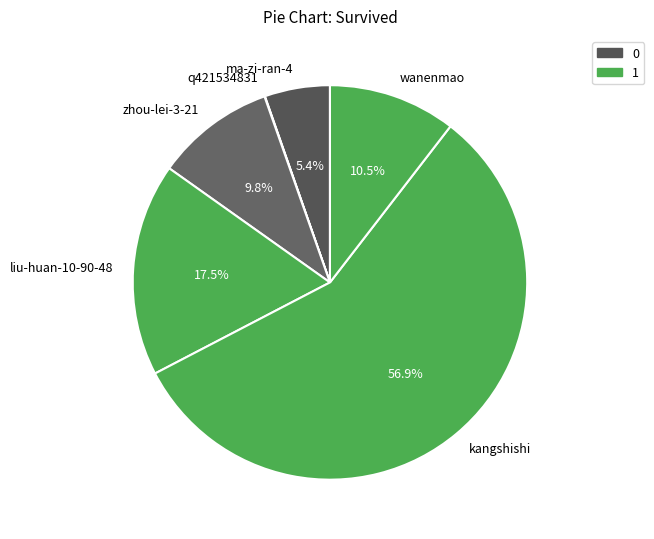

Is there a majority slice in this chart?

Yes